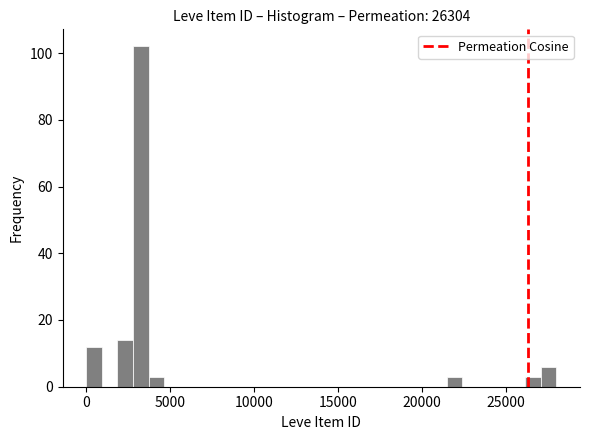

Read against the x-axis, roughly where is the centre of the tallest bar?

3500